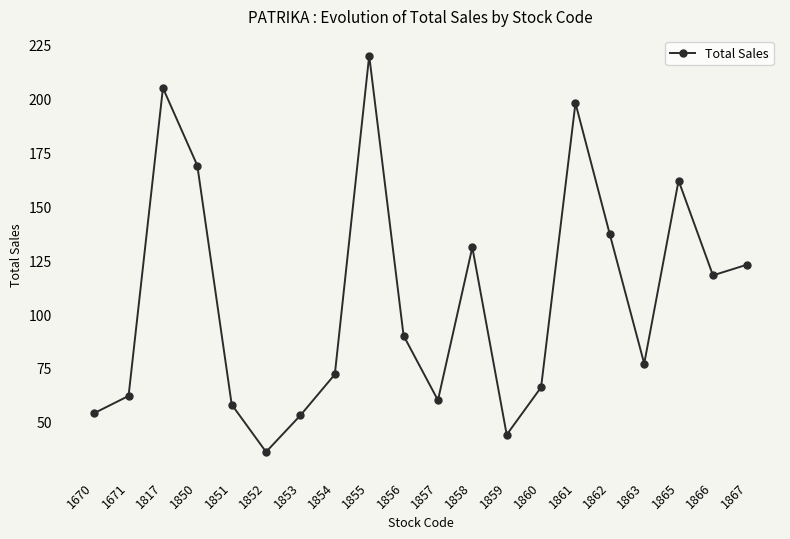

Reading right to left, transcribe all the data shown in this chart.

123	118	162	77	137	198	66	44	131	60	90	220	72	53	36	58	169	205	62	54